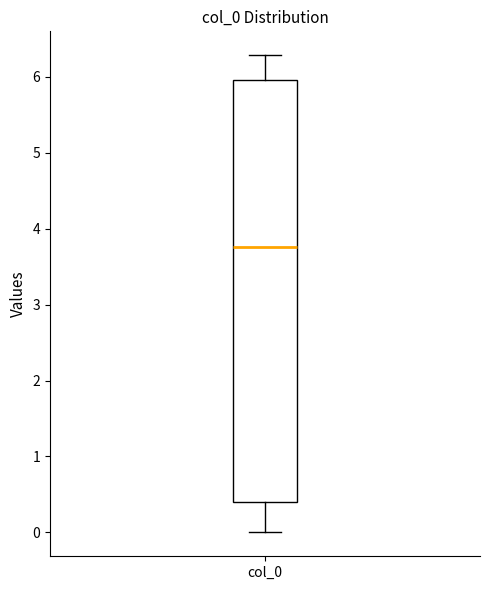

Where is the upper edge of the box for col_0 on the y-axis? The values are not printed on the chart, so give them approximately, as read against the axis.

6.0